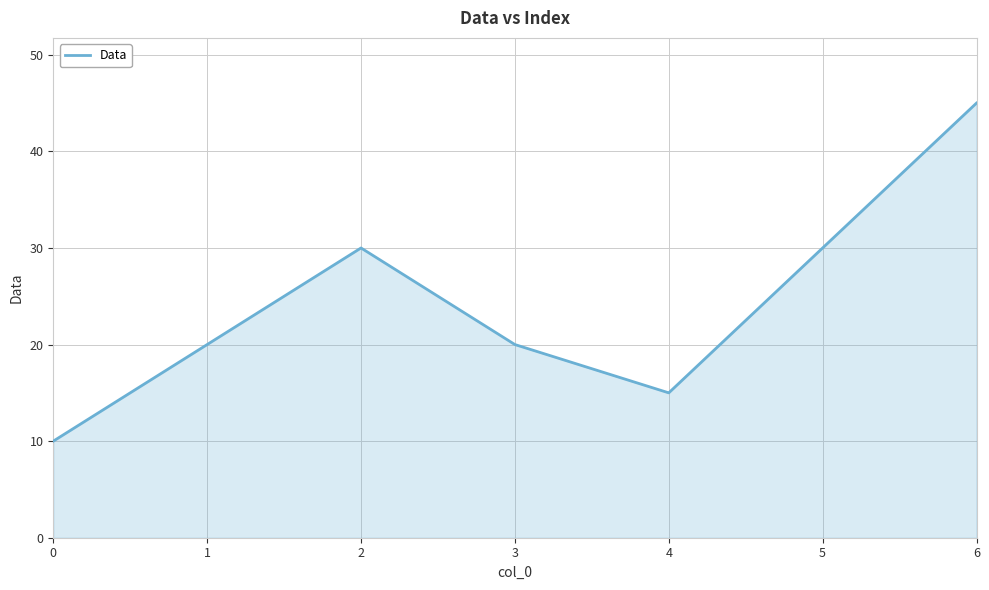

True or false: the data shows 20 at 1.

True